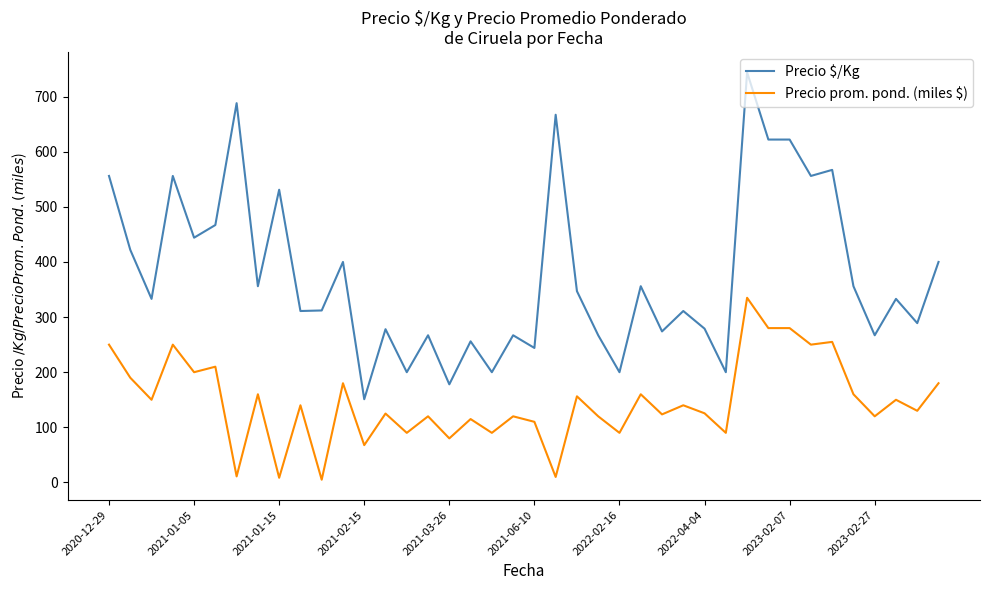

What is the minimum value for Precio $/Kg?

151.0